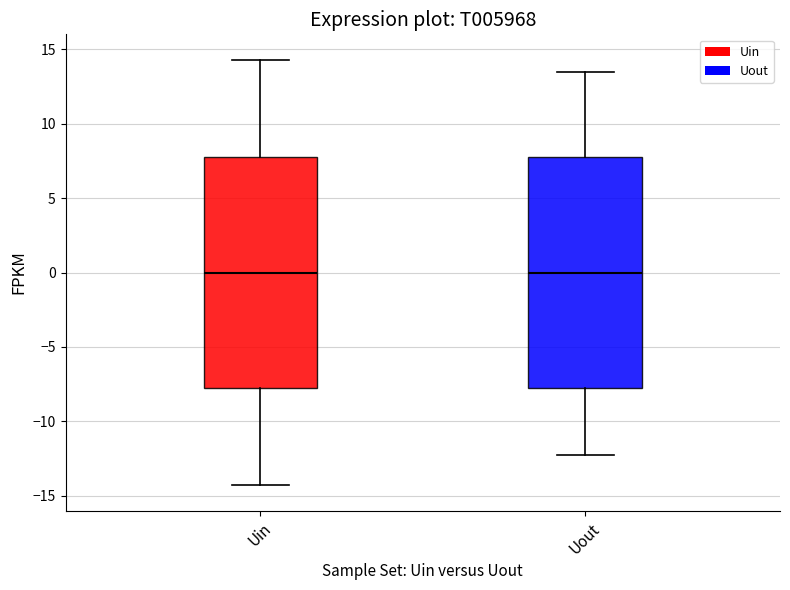

Where is the lower edge of the box for Uout on the y-axis? The values are not printed on the chart, so give them approximately, as read against the axis.

-7.5